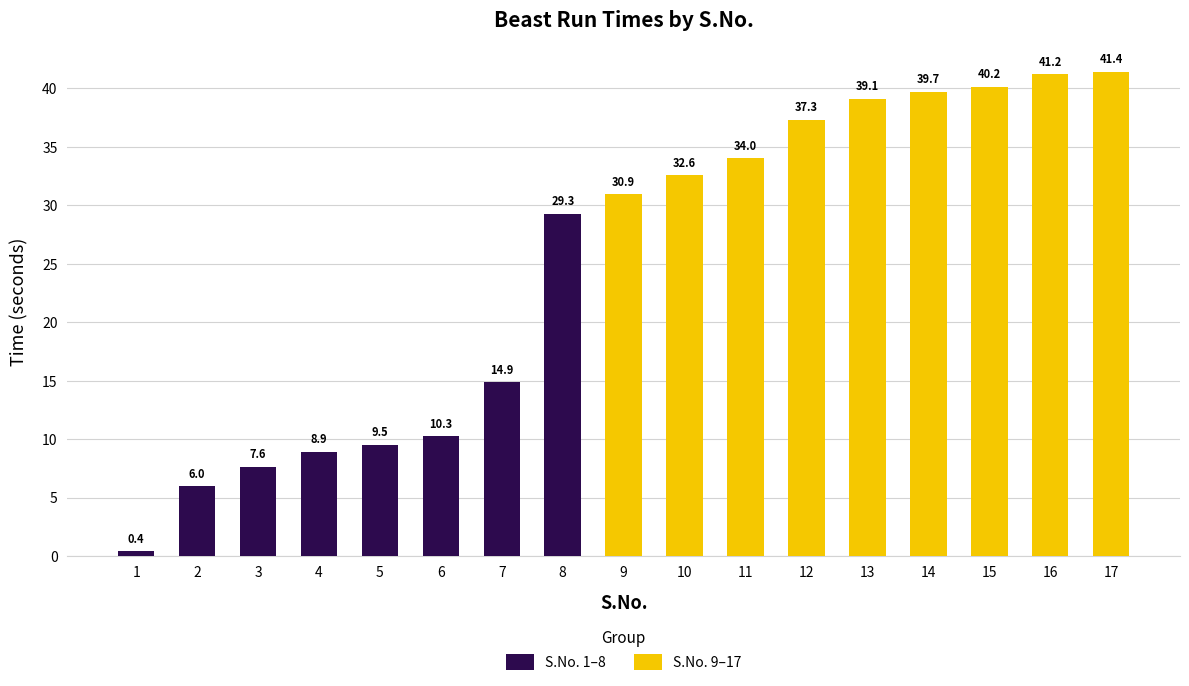

True or false: the data shows 12.8 at 5.

False